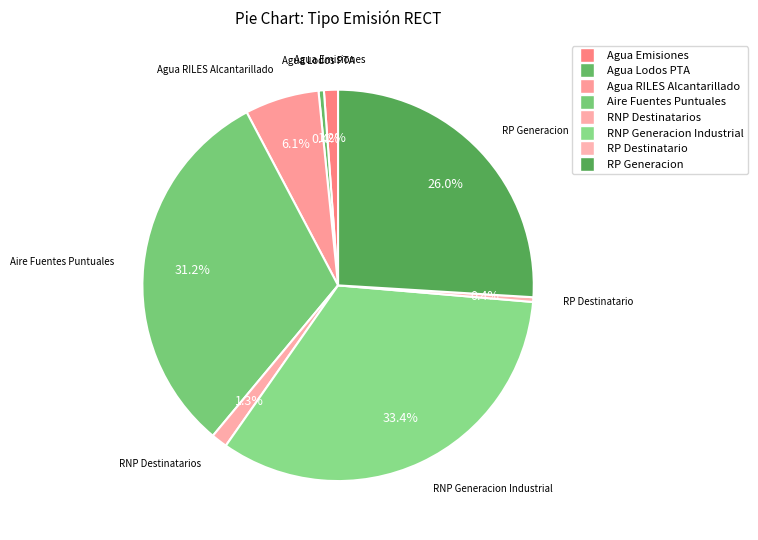

How many slices are in this pie chart?

8